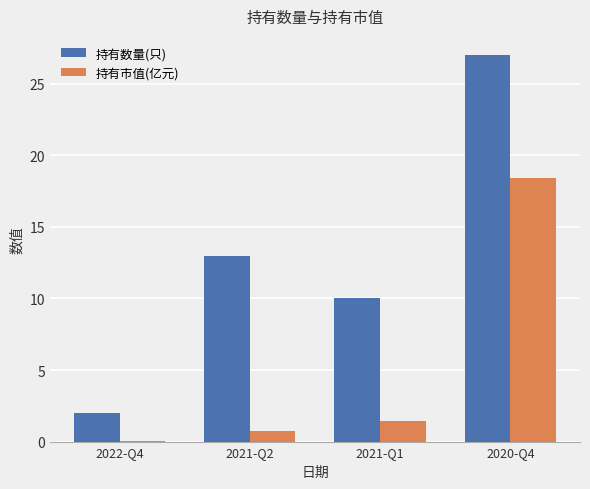

What is the greatest value displayed?

27.0